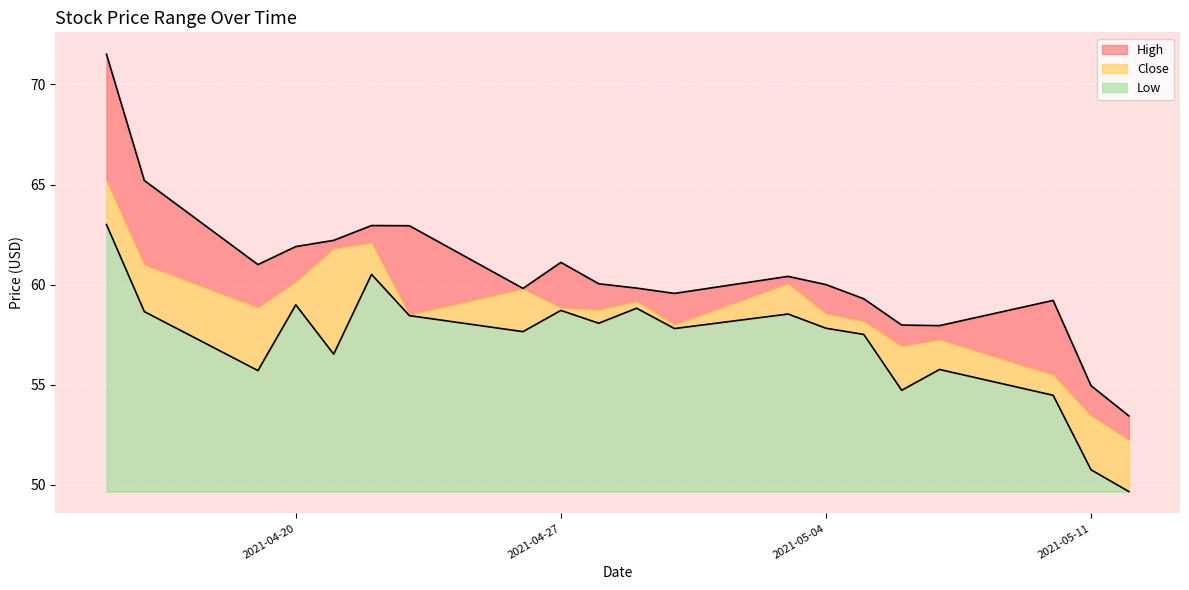

At how many categories does at least one series exceed 52?

20